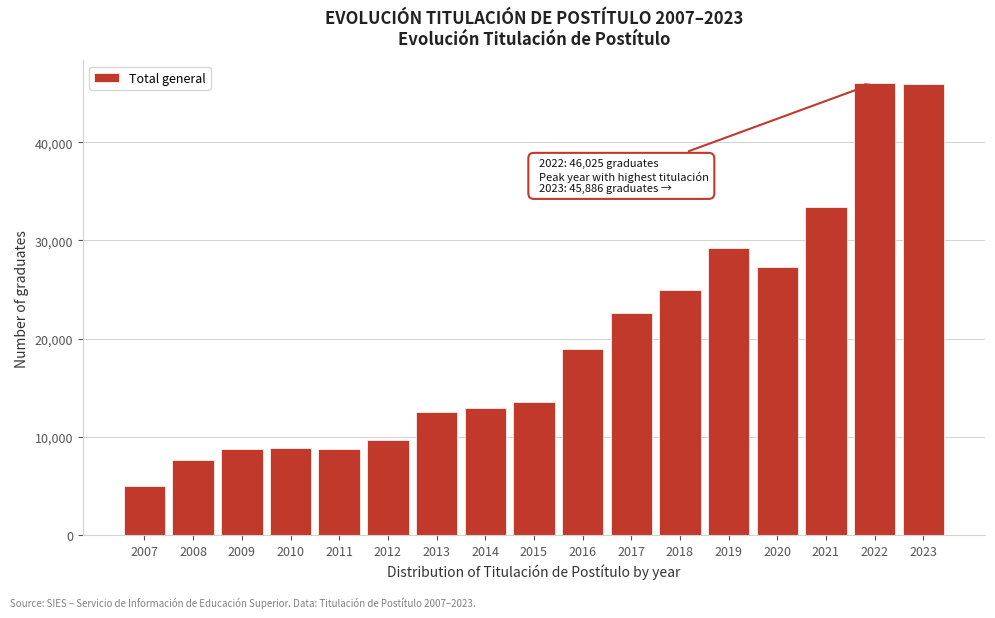

What is the ratio of the value at 2015 to the value at 2012?

1.4